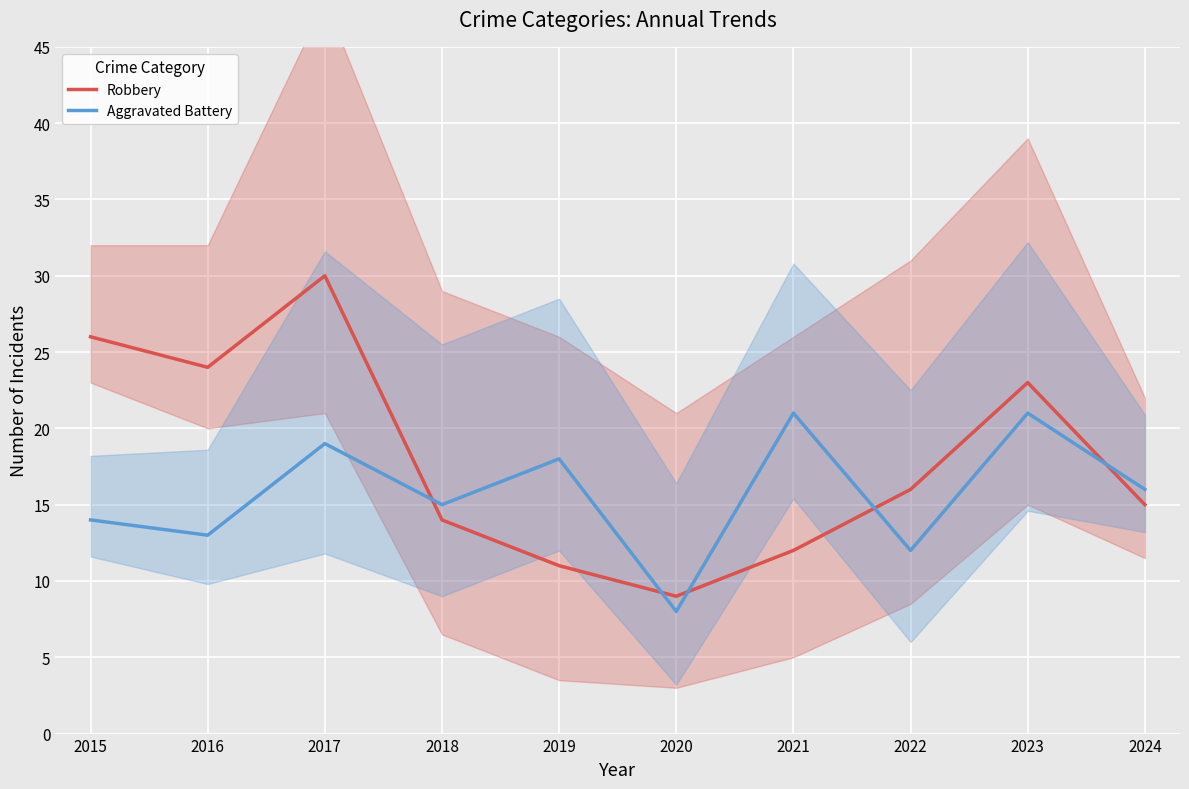

What is the value of the Aggravated Battery point at the 10th from the left?

16